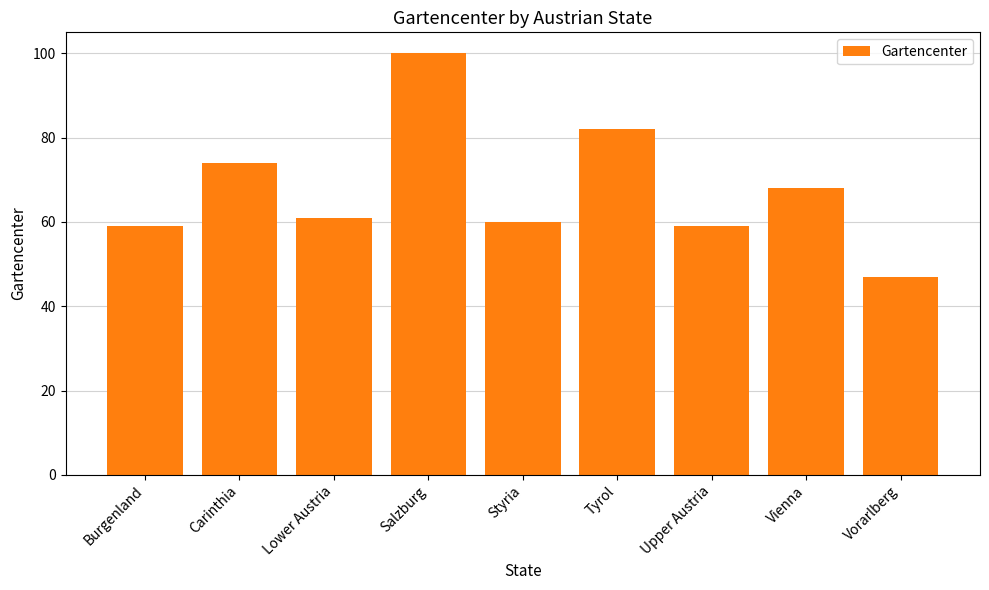

Which has a higher value, Lower Austria or Vienna?

Vienna